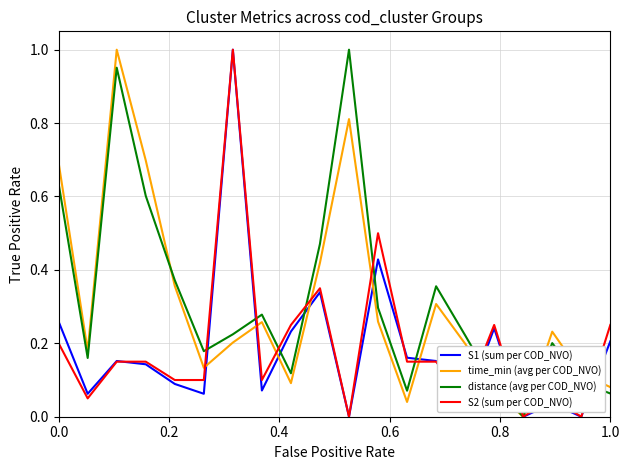

How many intersections are there between S2 (sum per COD_NVO) and time_min (avg per COD_NVO)?

8